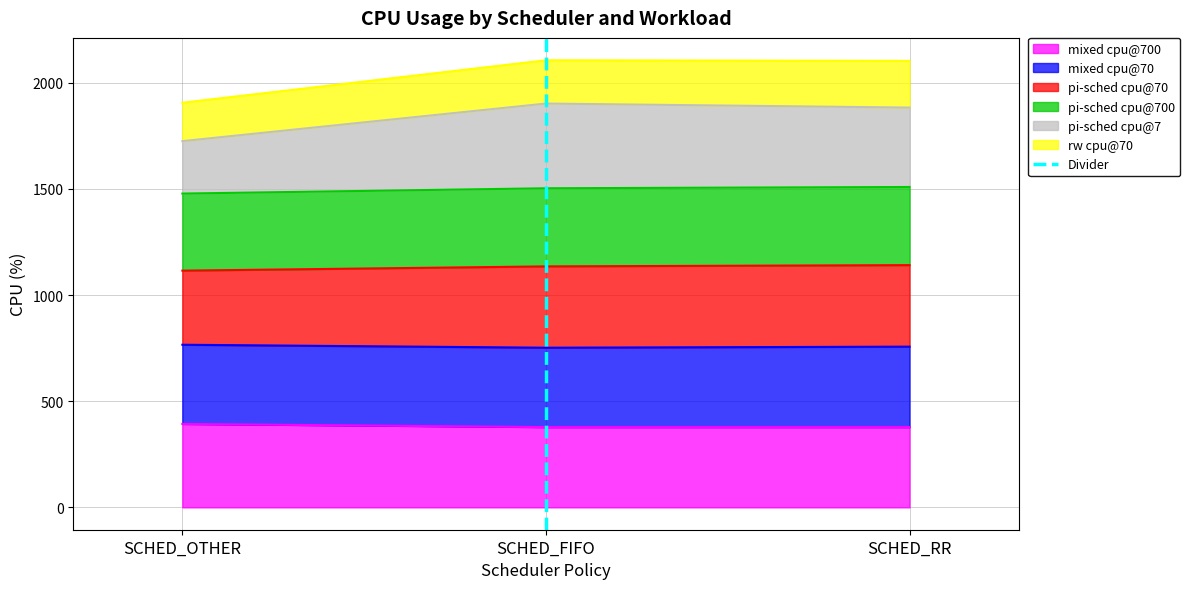

Is it true that mixed cpu@700 equals 393 at SCHED_OTHER?

True